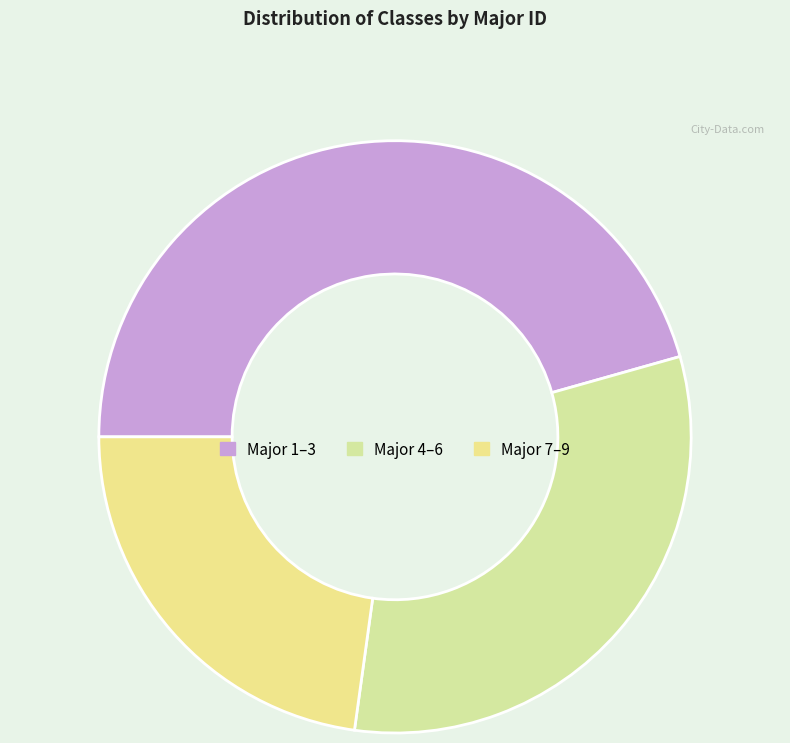

How many segments does this pie chart have?

3